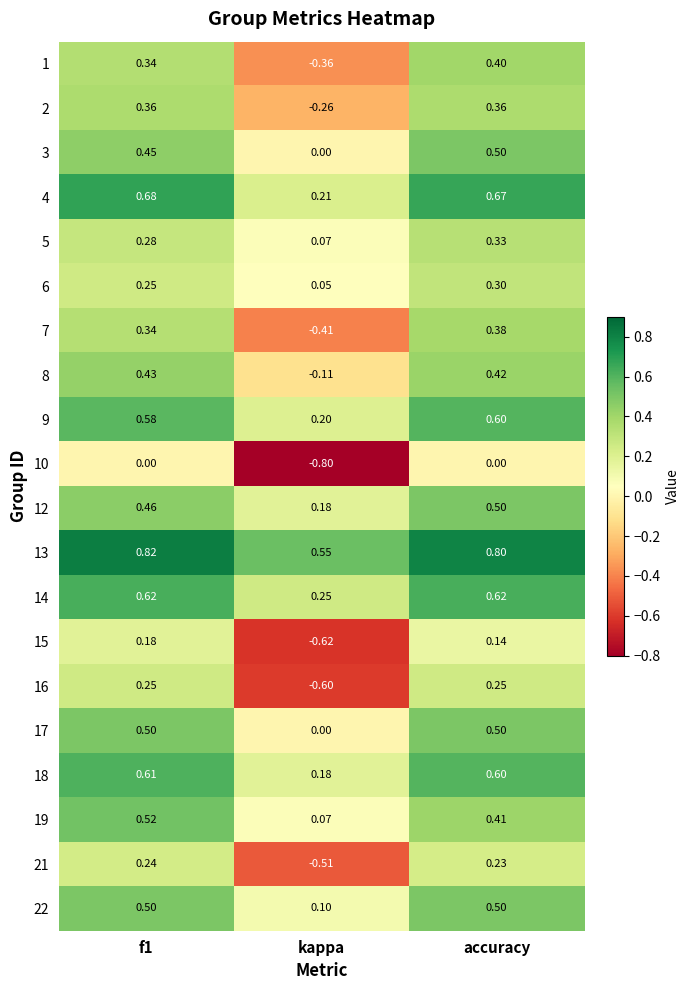

Which label corresponds to the smallest value in the chart?

kappa